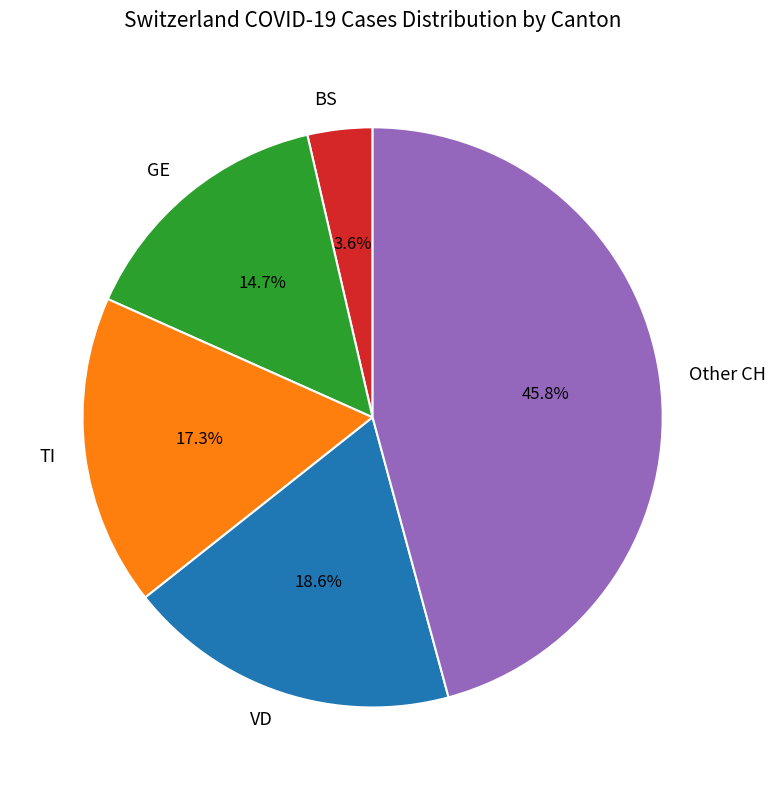

What portion of the pie excludes GE?

85.3%